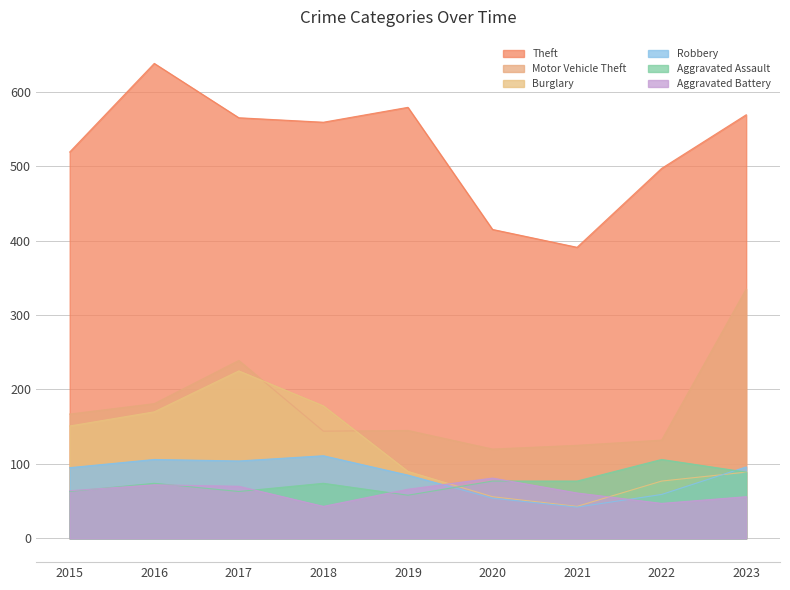

What are all the series names shown in the legend?

Theft, Motor Vehicle Theft, Burglary, Robbery, Aggravated Assault, Aggravated Battery